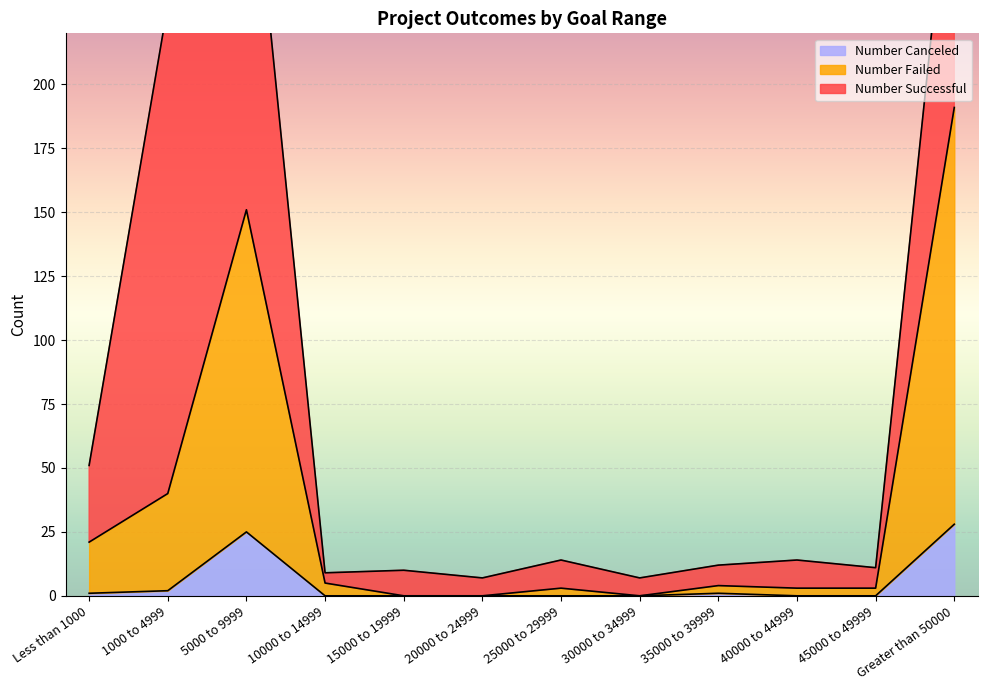

True or false: Number Canceled and Number Failed intersect in this chart.

False